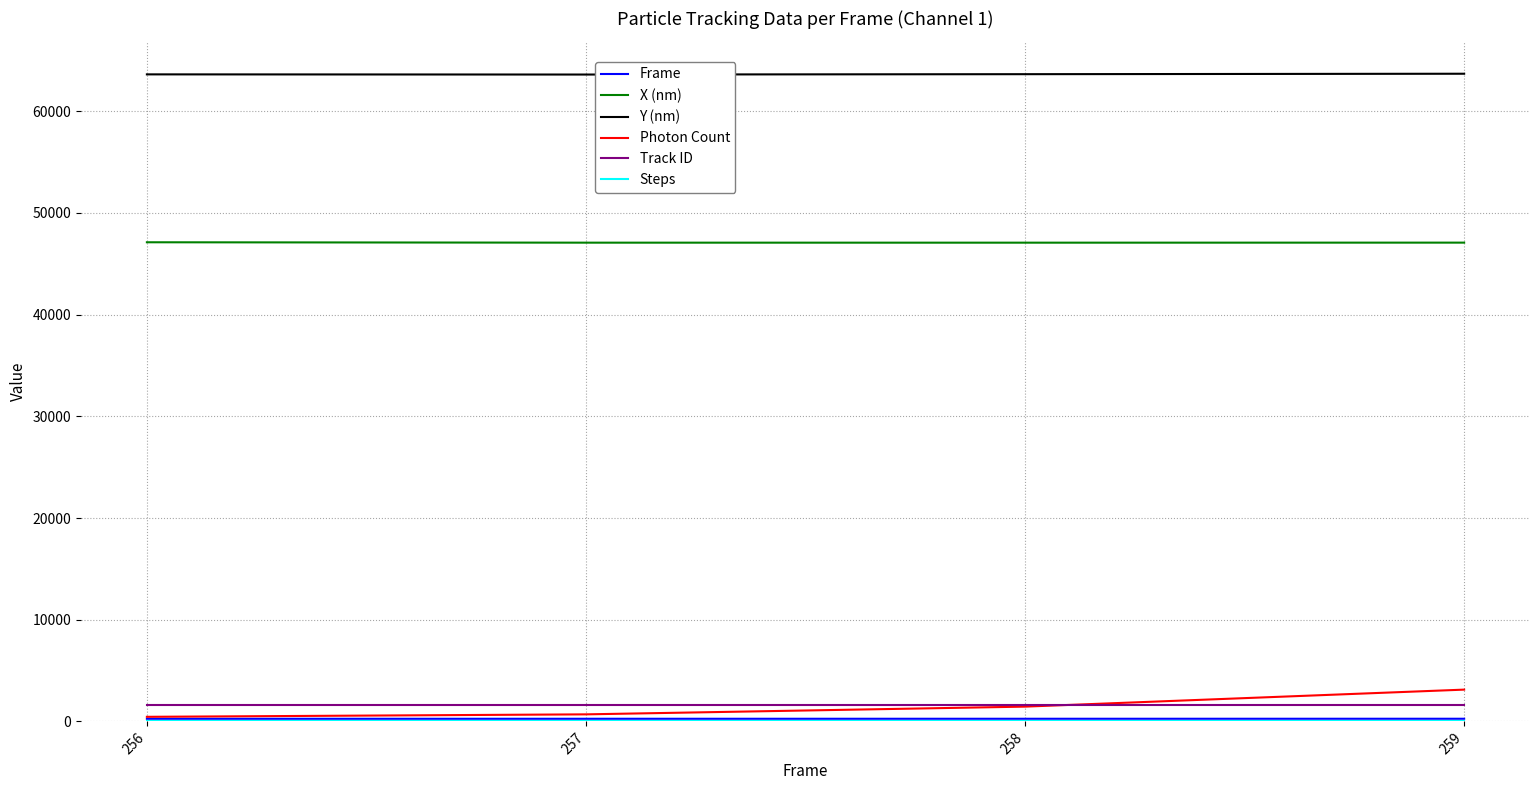

What is the approximate value of Y (nm) at 259?

63695.5